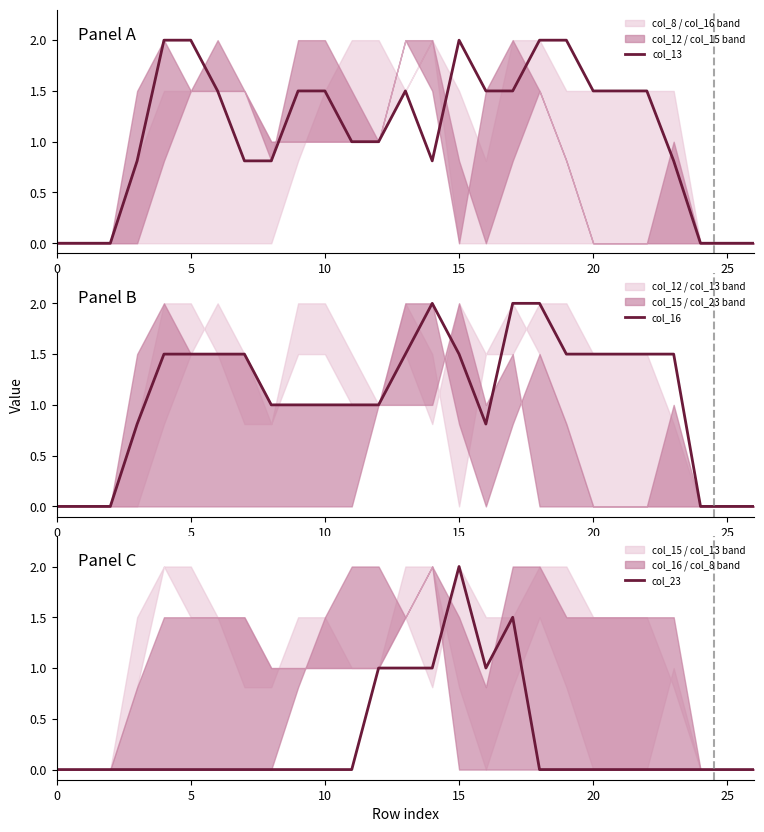

True or false: col_16 and col_13 intersect in this chart.

True